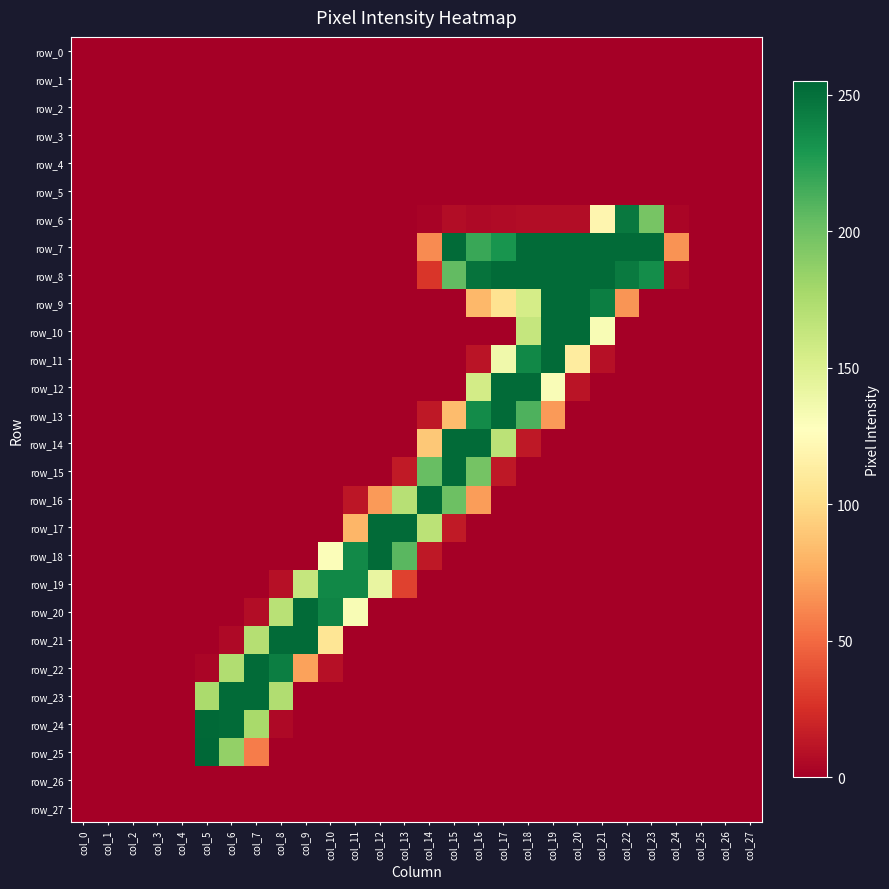

How many values in the row_15 series exceed 0?

5